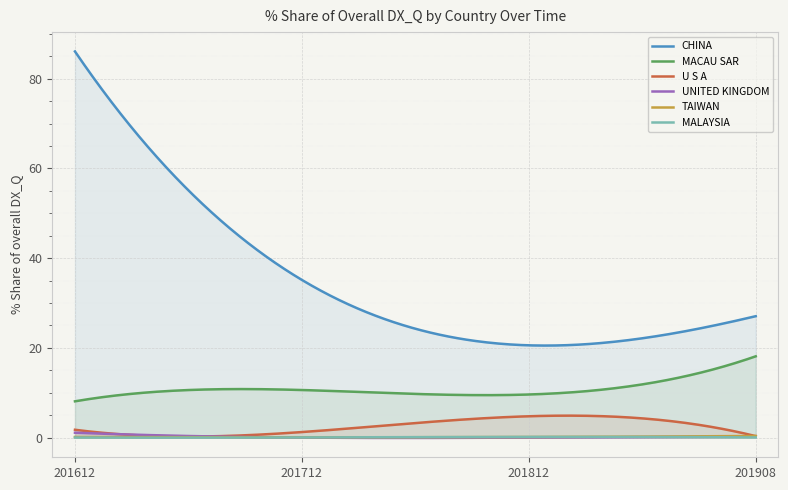

Which series has the largest total across all categories?

CHINA